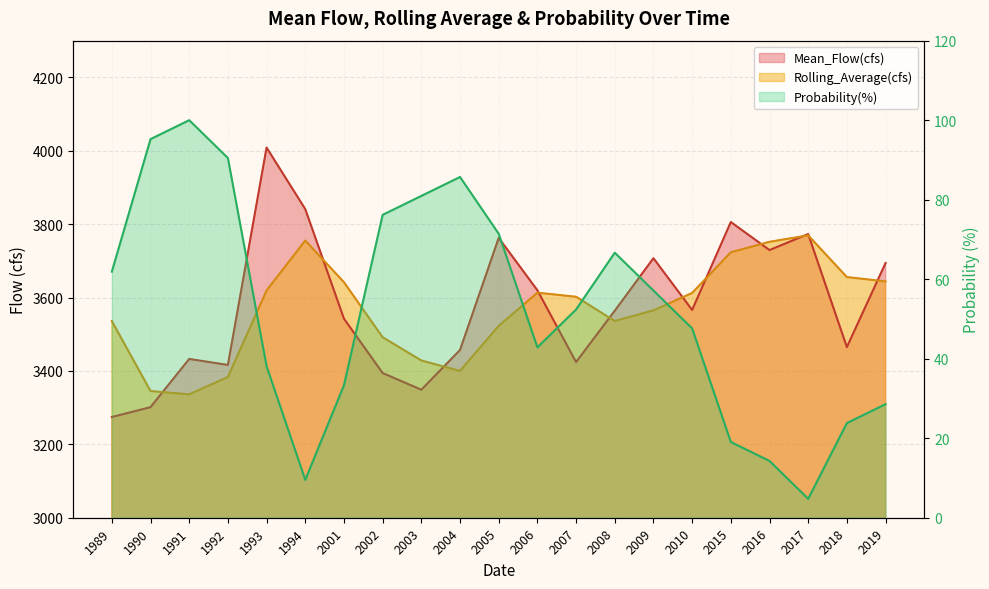

What is the value of the Rolling_Average(cfs) point at the 8th from the left?

3491.8